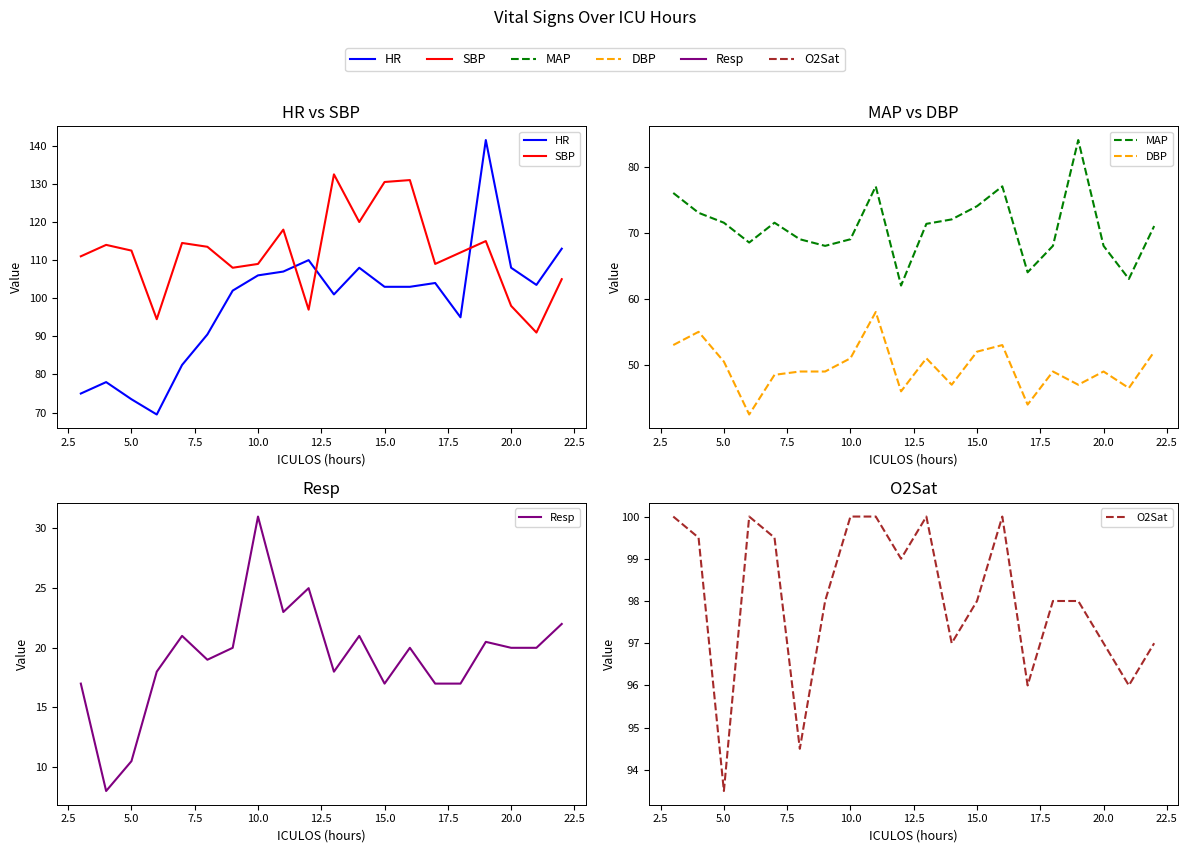

How many interior local valleys does the HR series have?

4